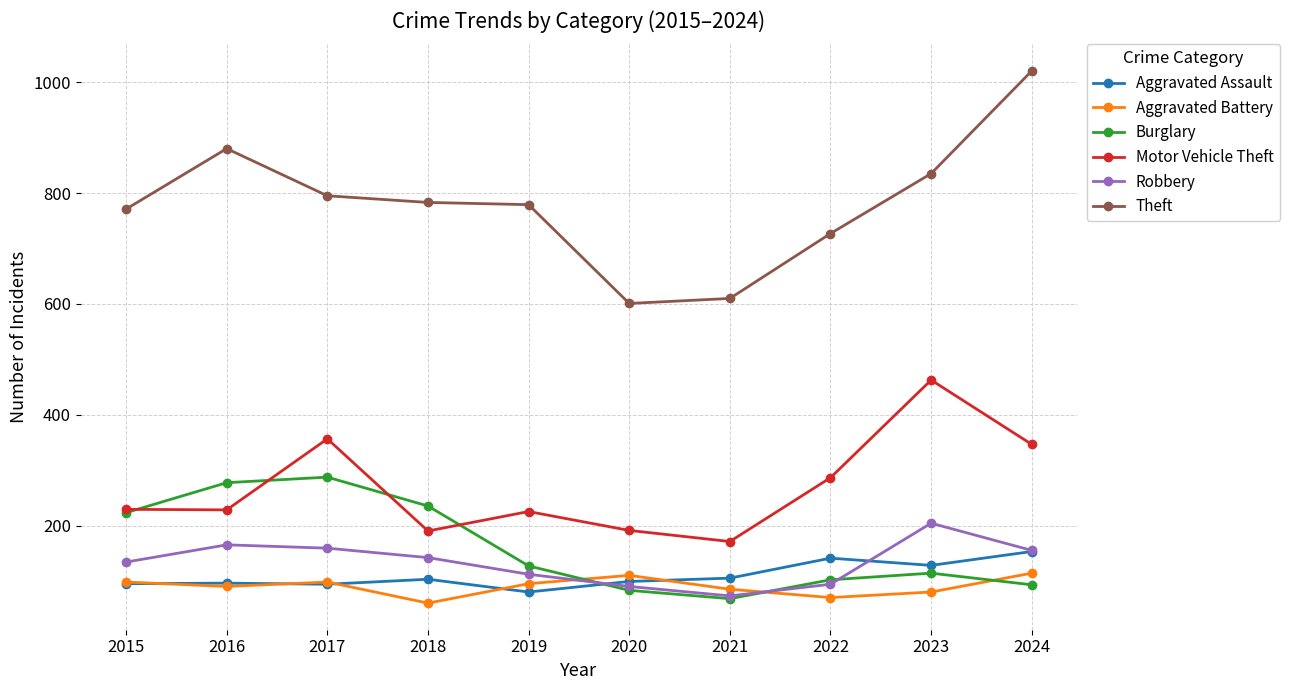

Which series ends up on top after the final intersection of Aggravated Assault and Burglary?

Aggravated Assault